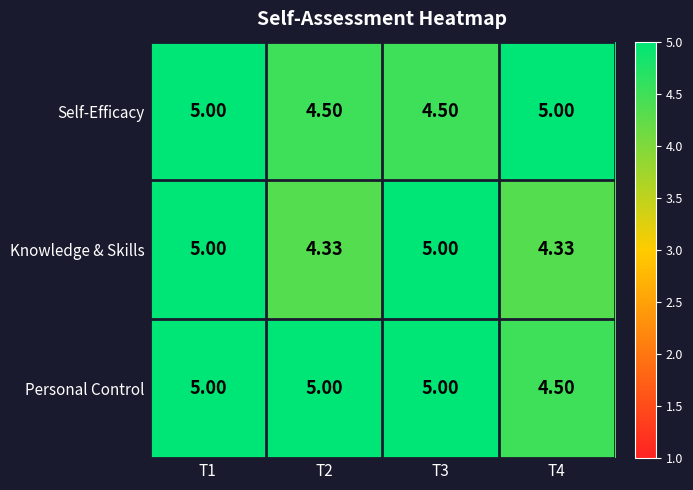

Rank the series at T4 from lowest to highest value.

Knowledge & Skills, Personal Control, Self-Efficacy